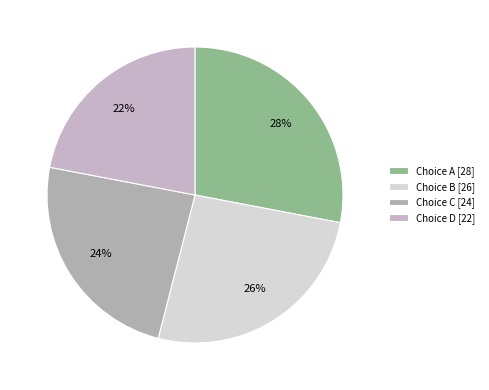

To the nearest percent, what is the difference between the largest and smallest slice percentages?

6%